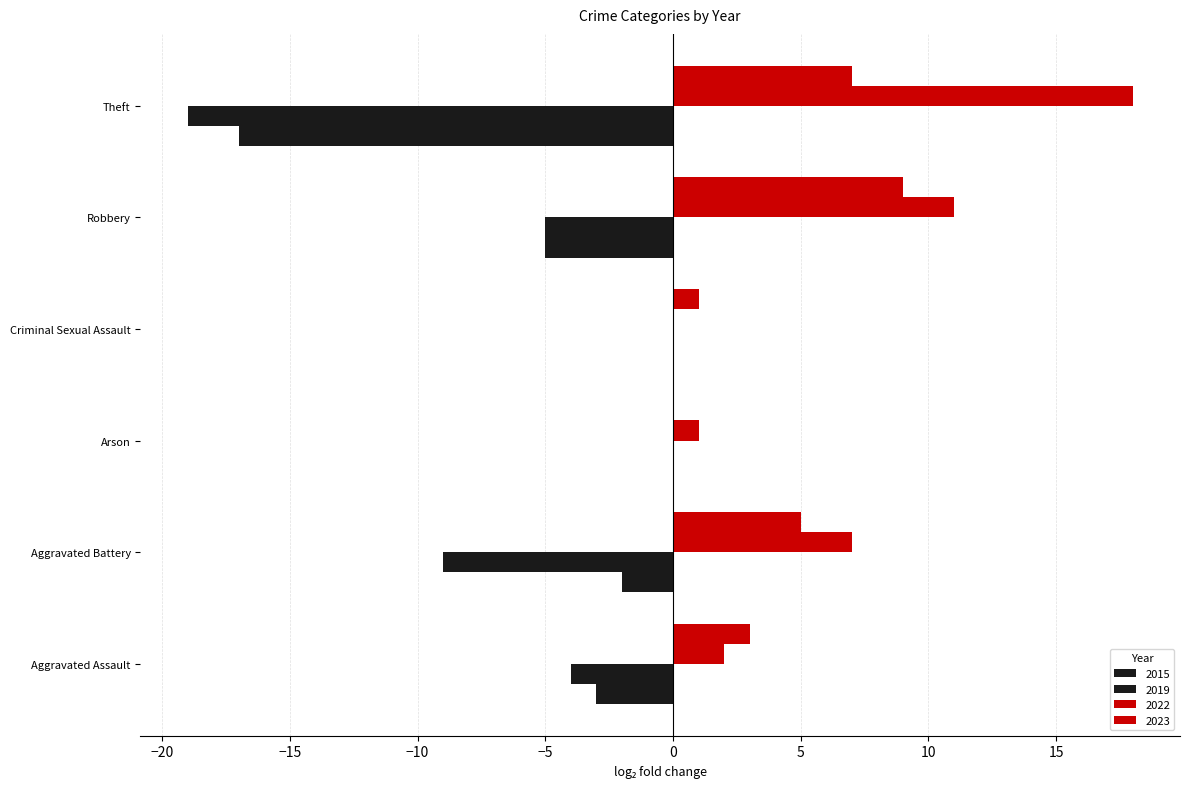

Which series has the widest spread of values?

2019